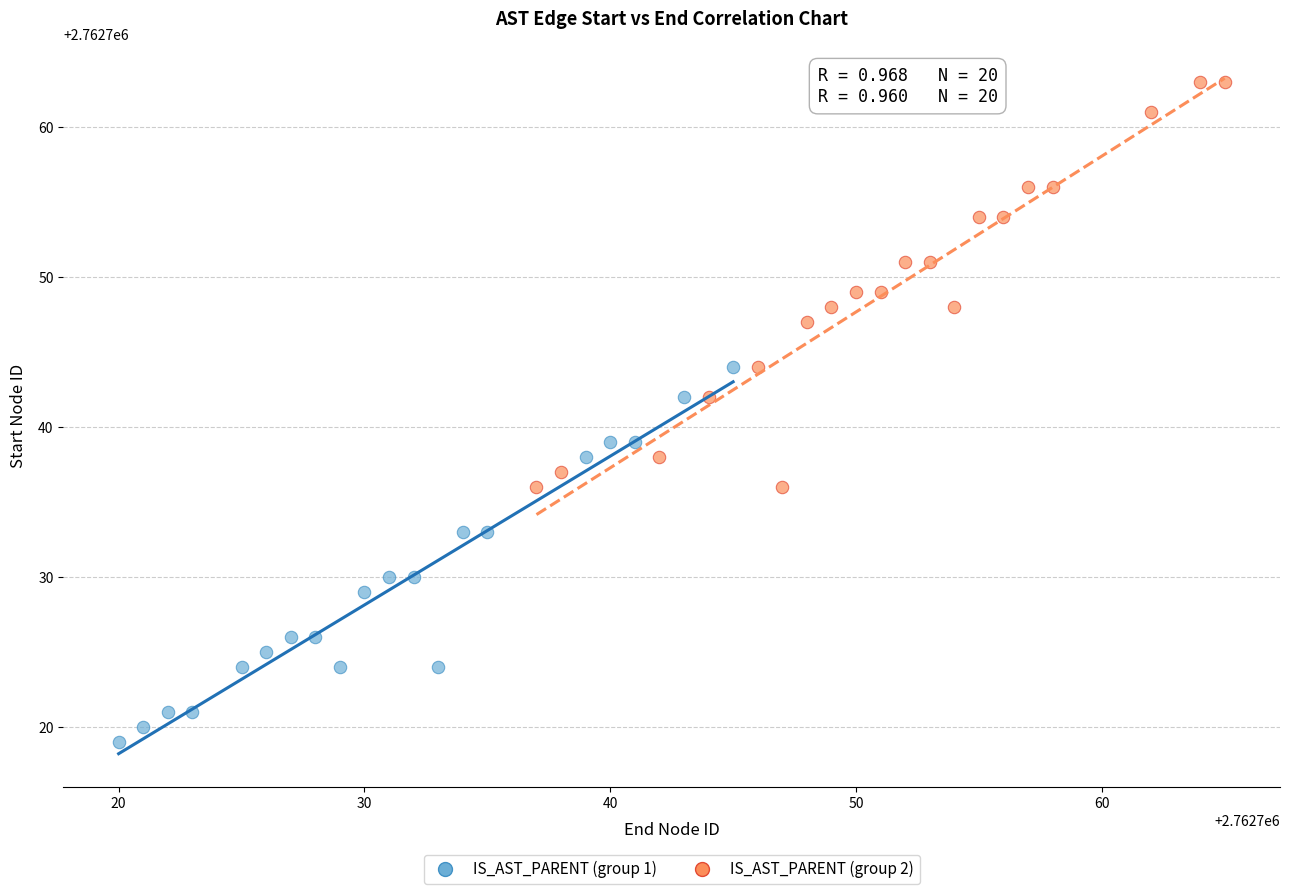

Which series reaches the maximum Y coordinate?

IS_AST_PARENT (group 2)